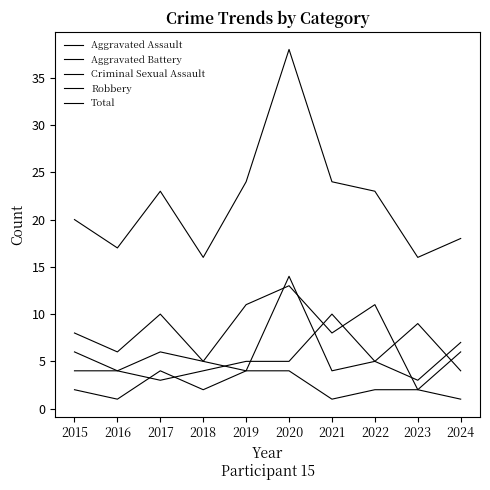

Is this an area chart (filled region under the line)?

No